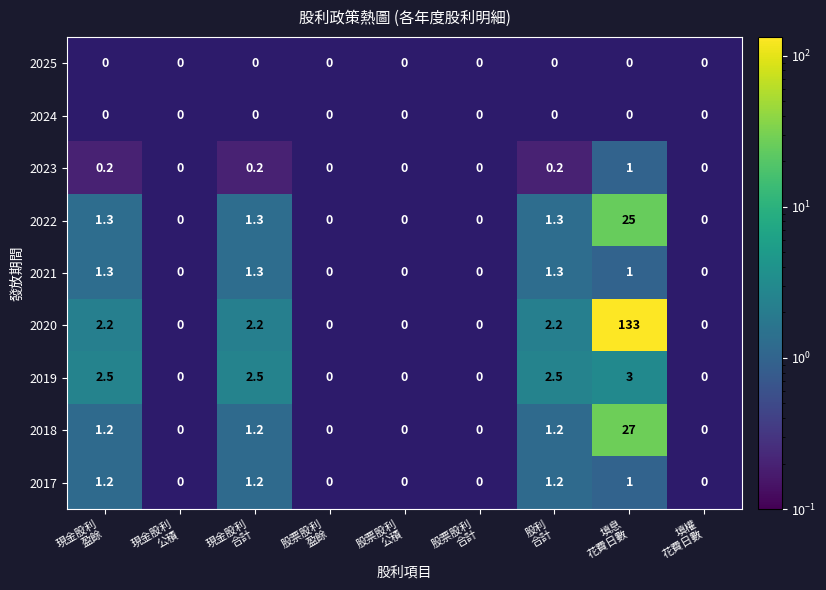

Between 填息
花費日數 and 股利
合計, which is larger?

股利
合計